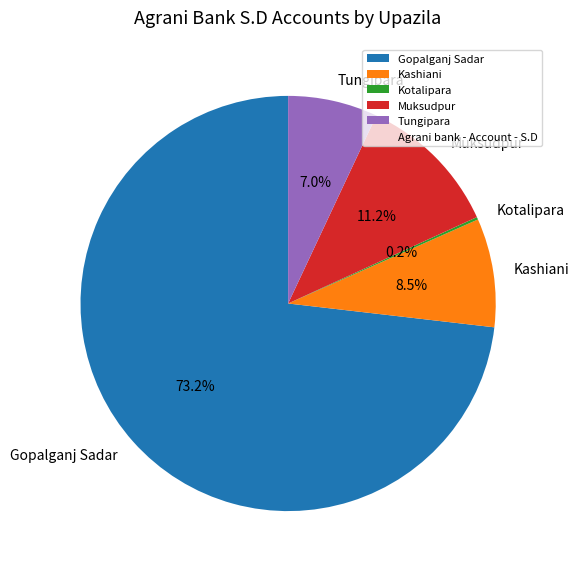

Do Gopalganj Sadar and Tungipara together represent more than half of the pie?

Yes